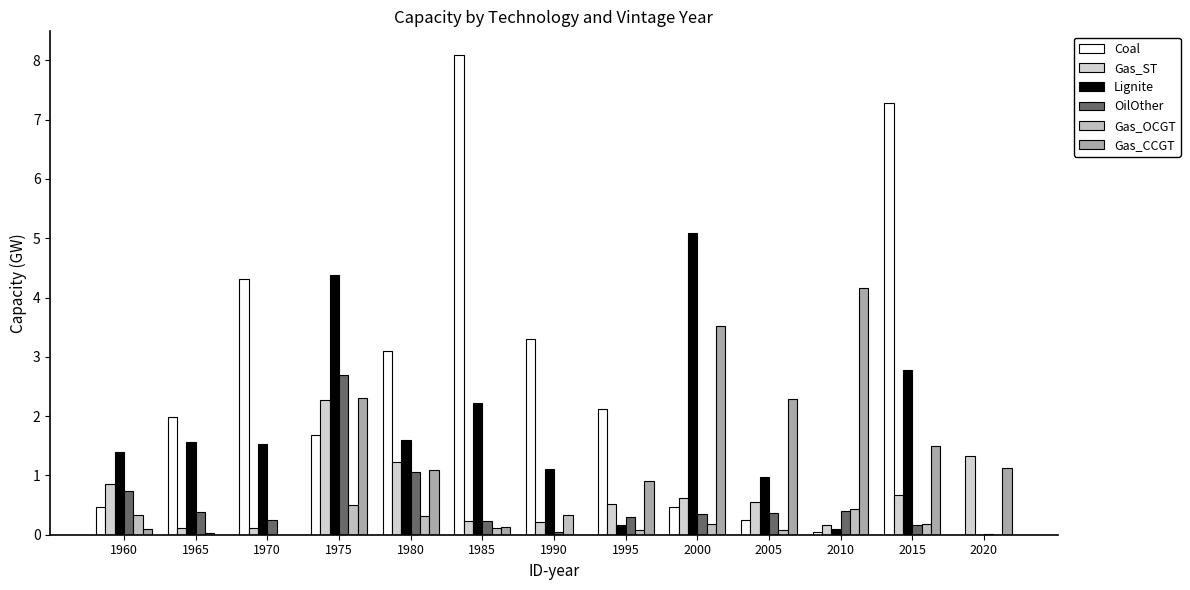

What are all the series names shown in the legend?

Coal, Gas_ST, Lignite, OilOther, Gas_OCGT, Gas_CCGT